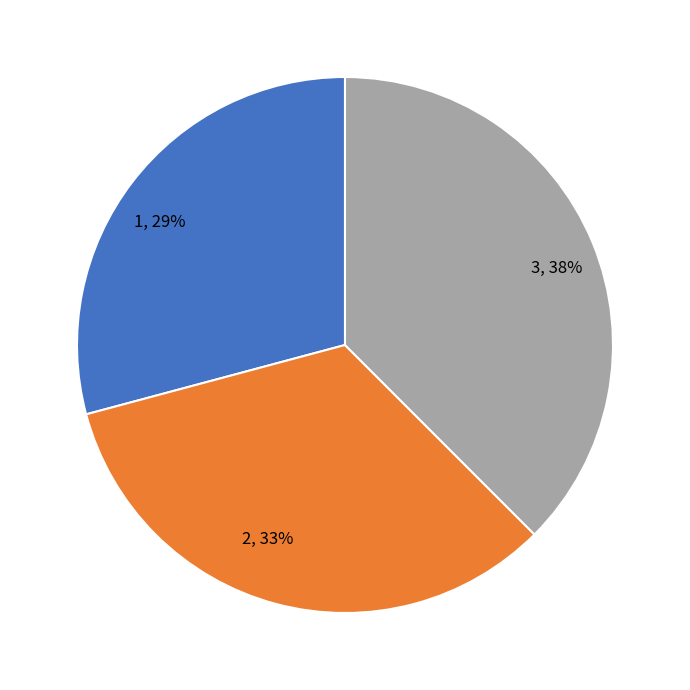

The 3 slice represents 38% of the pie. True or false?

True